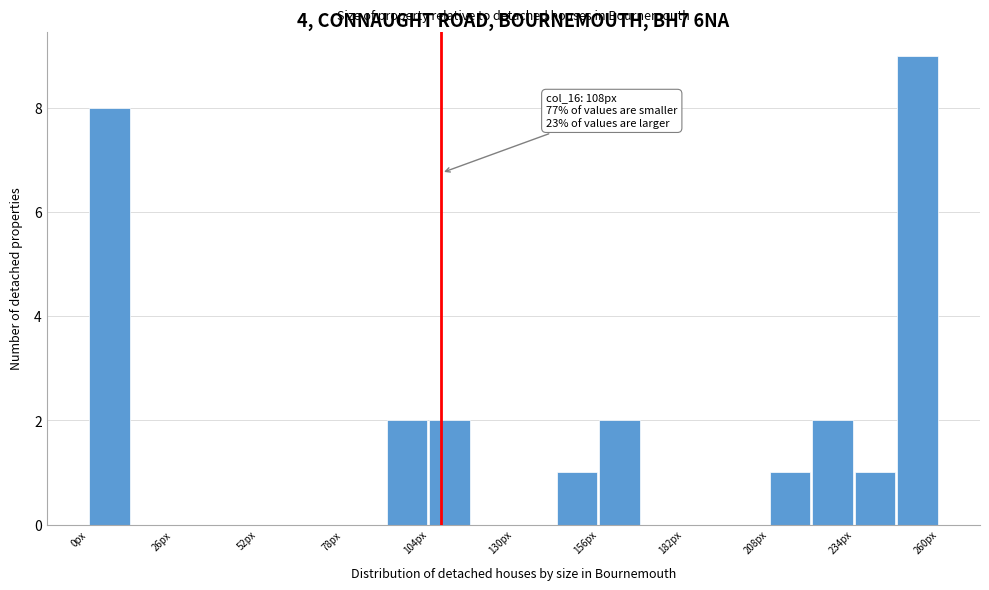

Read against the x-axis, roughly where is the centre of the tallest bar?

255